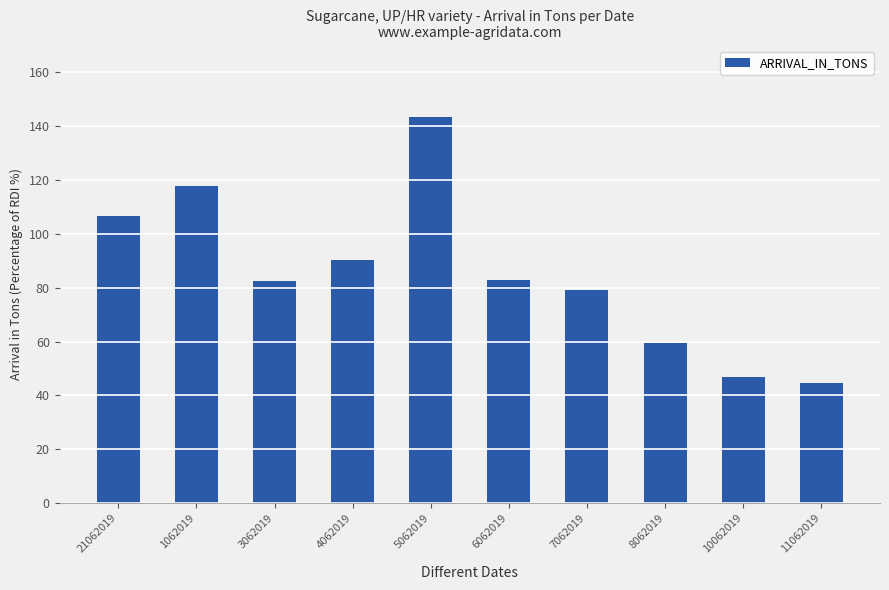

What is the difference between the second highest and second lowest values?

70.8